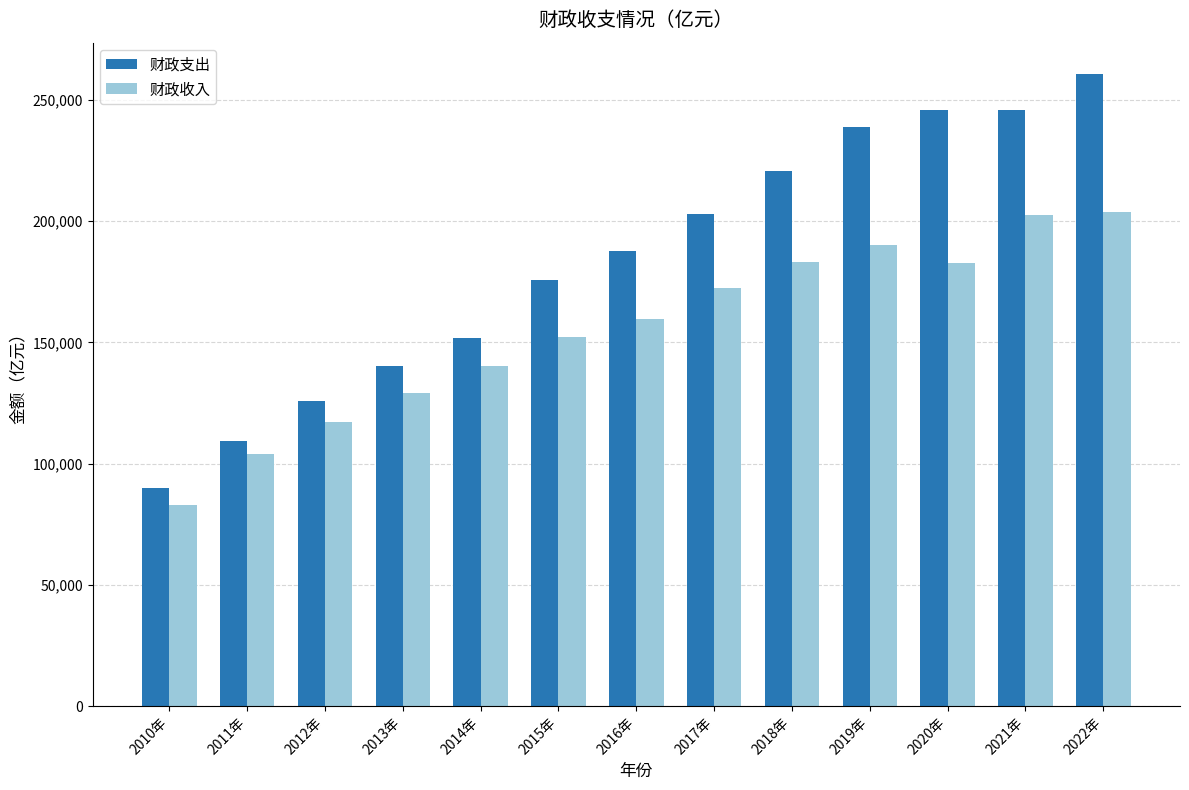

List the series in order of their peak value, highest first.

财政支出, 财政收入